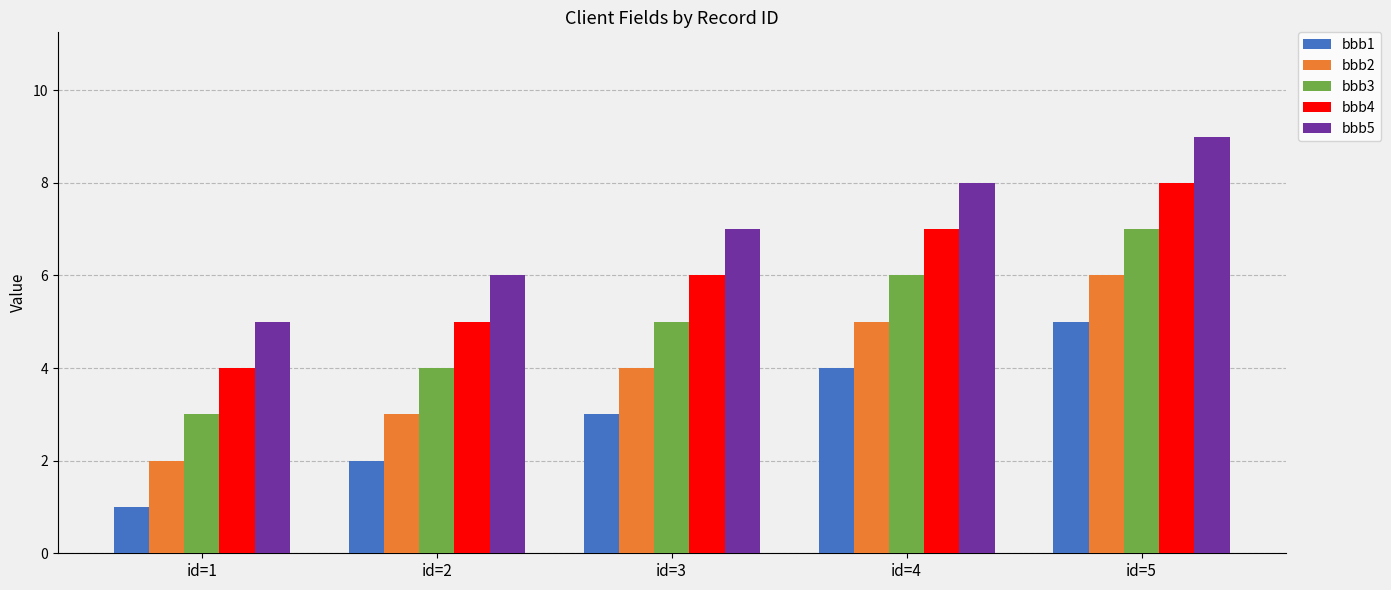

Which series has the largest total across all categories?

bbb5